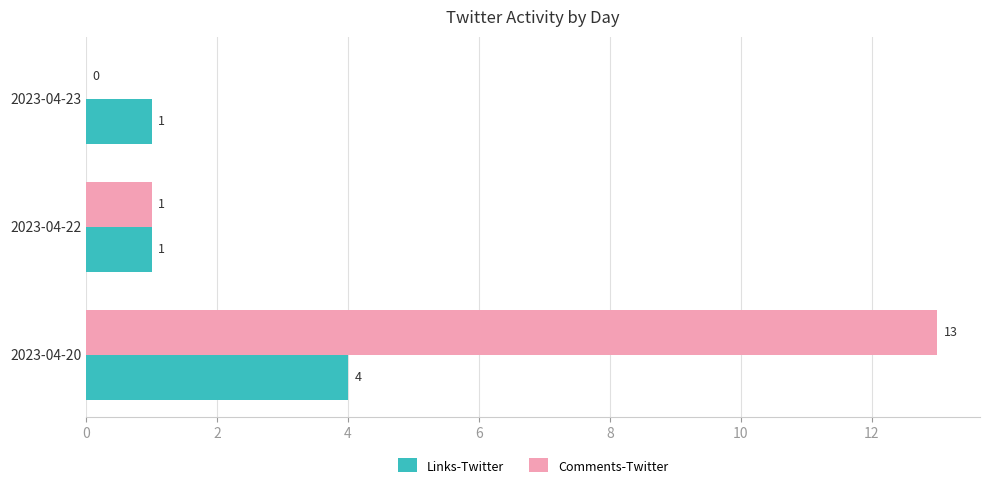

Is it true that Links-Twitter equals 4 at 2023-04-20?

True